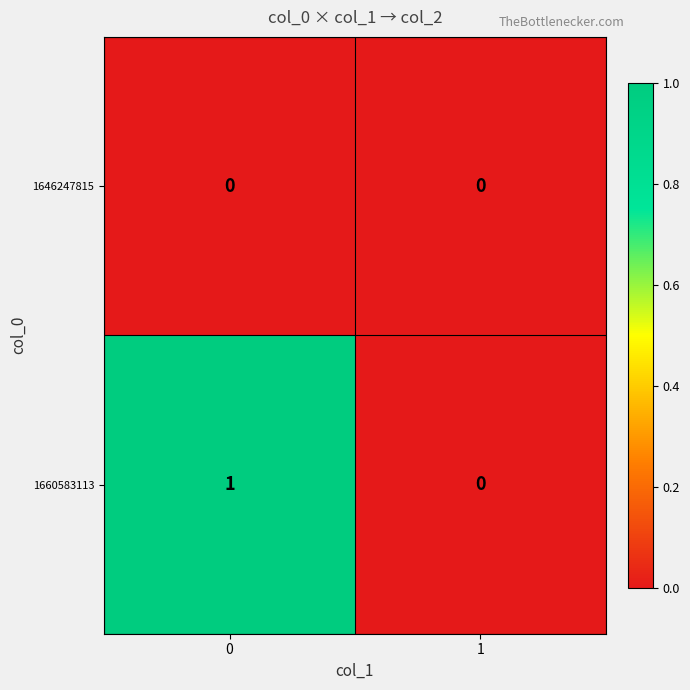

At 0, list the series in order from largest to smallest.

1660583113, 1646247815